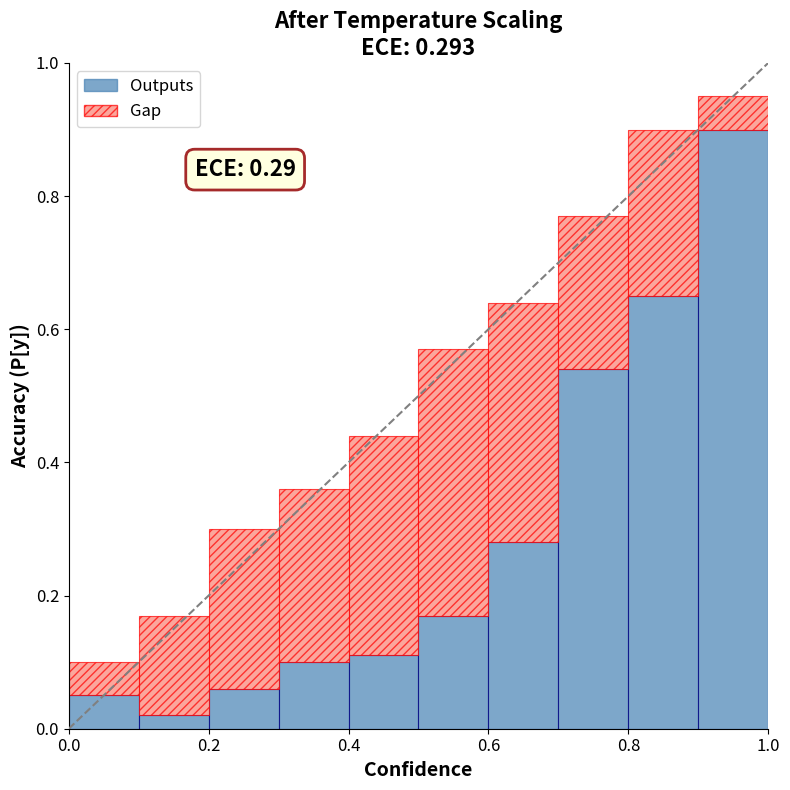

What is the sum of all Outputs values?

2.9